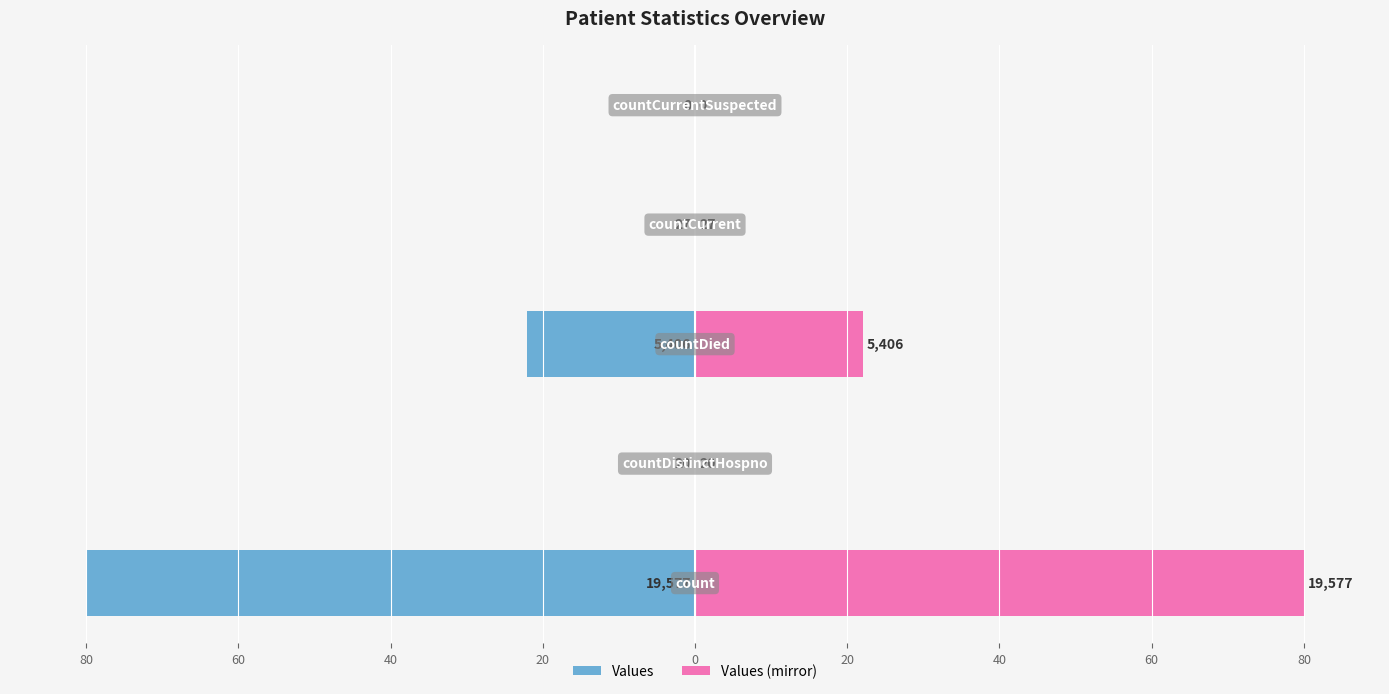

What are all the series names shown in the legend?

Values, Values (mirror)